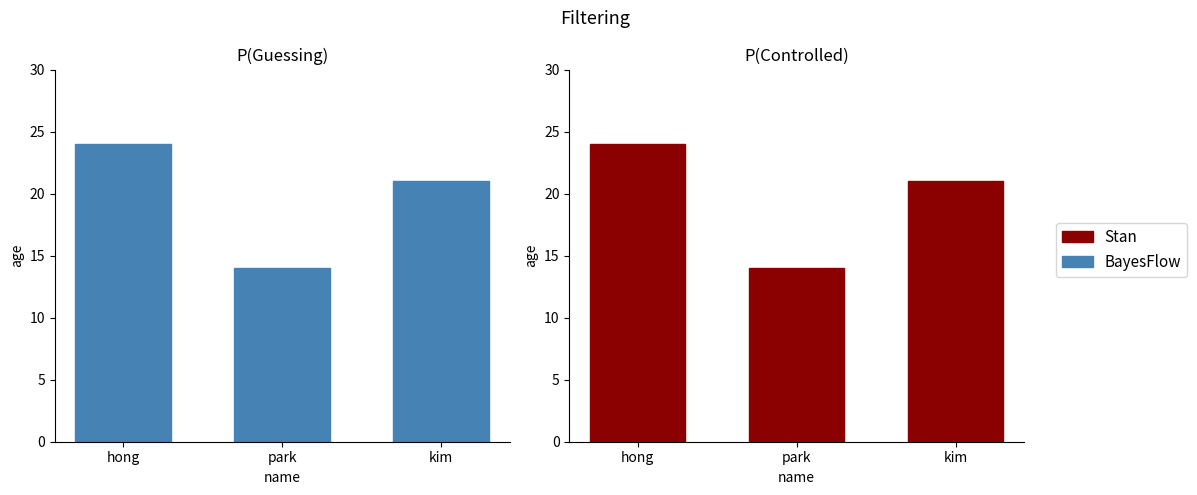

Does the chart contain stacked bars?

No